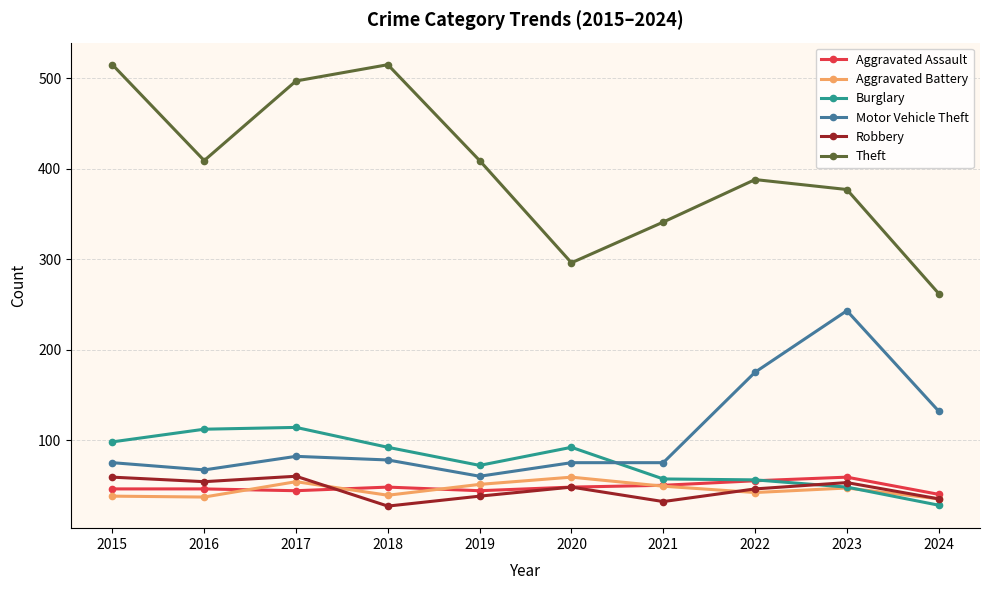

Which series has the largest total across all categories?

Theft